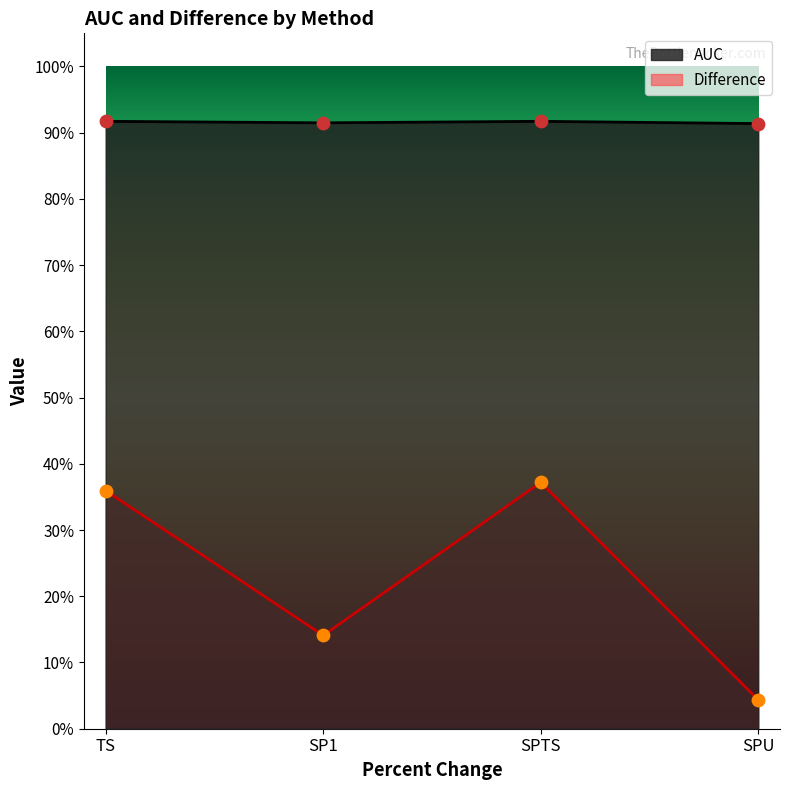

At which category is the sum across all series the highest?

SPTS